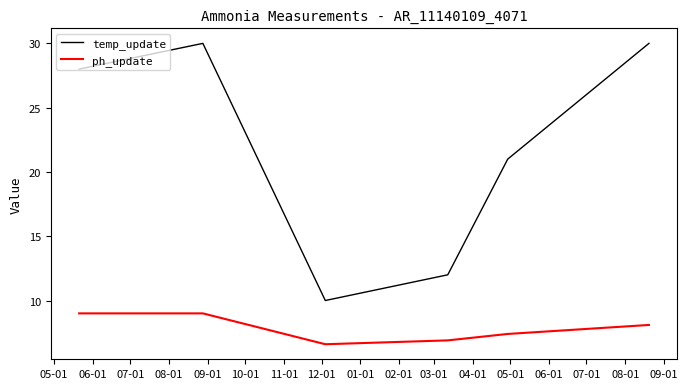

What is the lowest value of the ph_update series?

6.6